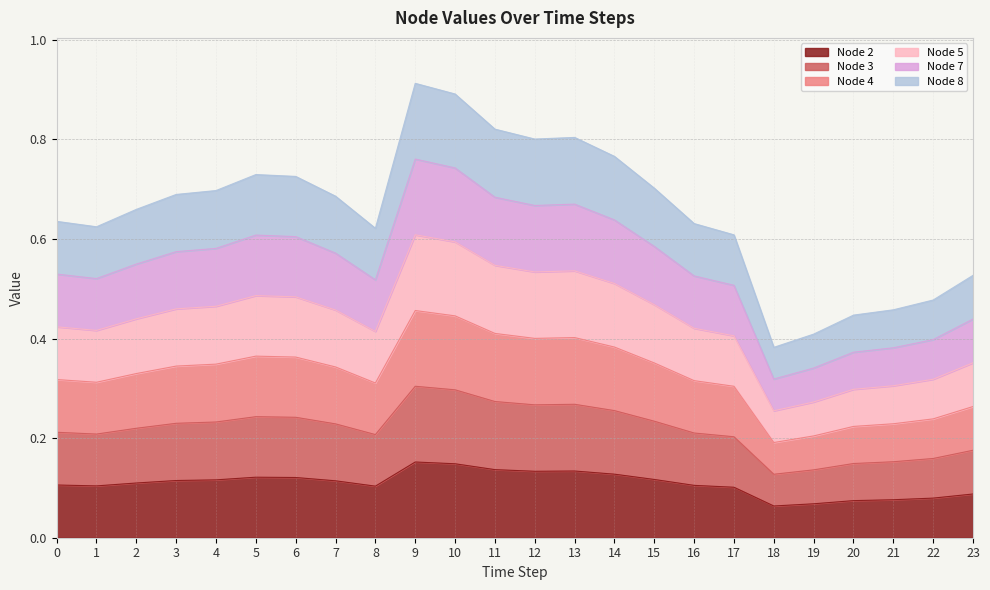

List the series in order of their peak value, lowest first.

Node 2, Node 3, Node 8, Node 4, Node 5, Node 7